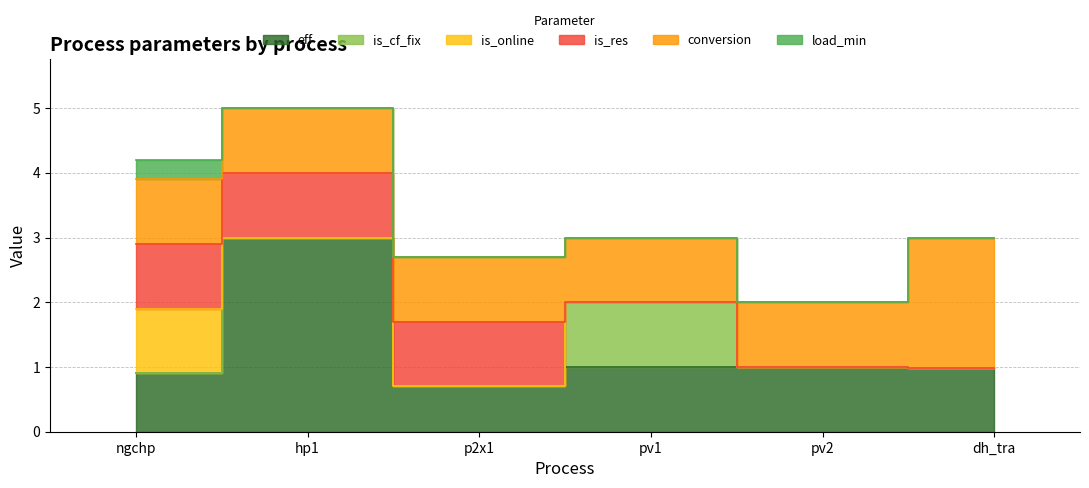

Which category has the lowest value in the conversion series?

ngchp